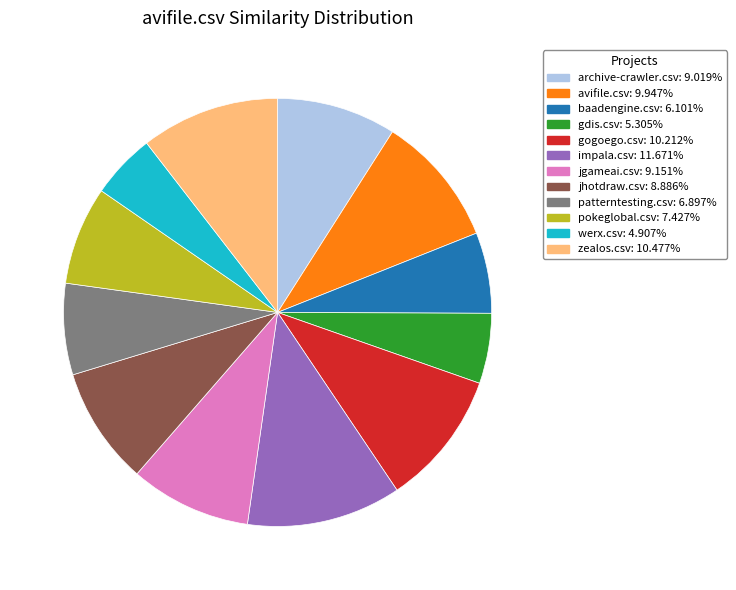

Which category has the biggest portion of the pie?

impala.csv